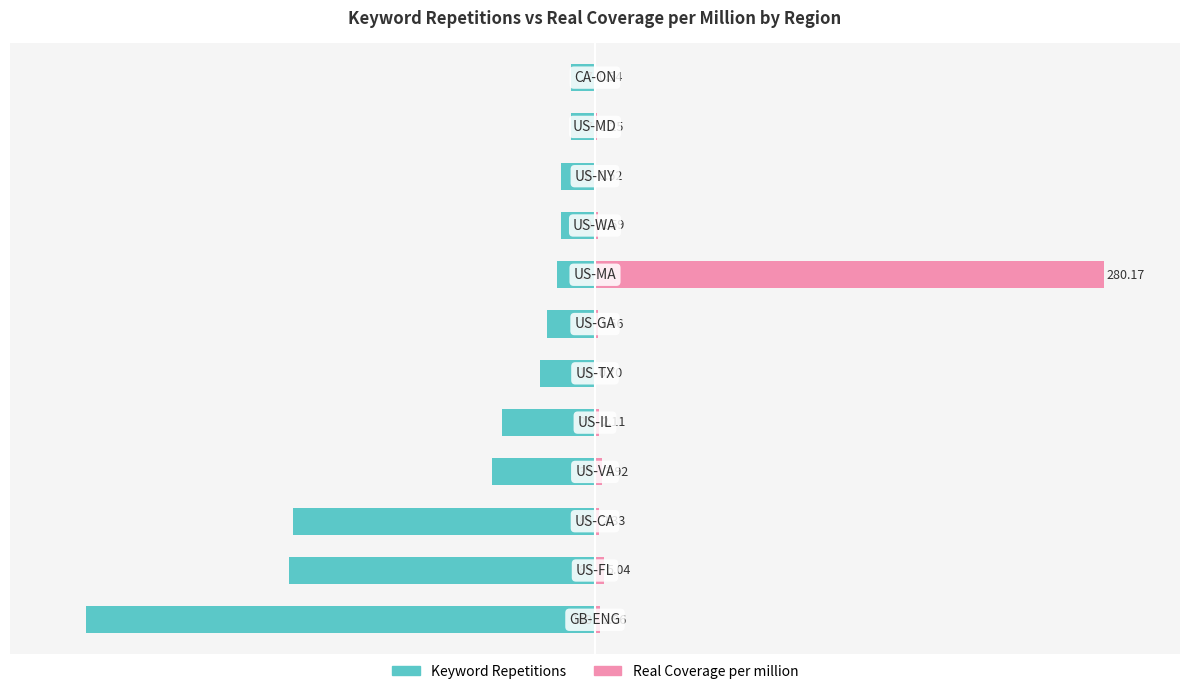

What is the difference between the Keyword Repetitions values at 0 and 4?

81.8